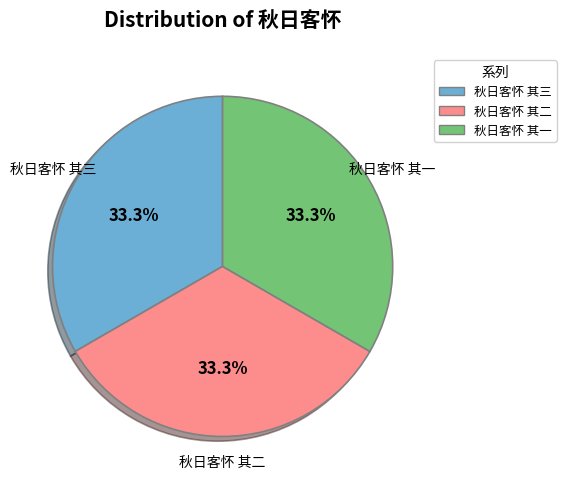

To the nearest percent, what percentage of the pie is 秋日客怀 其一?

33%